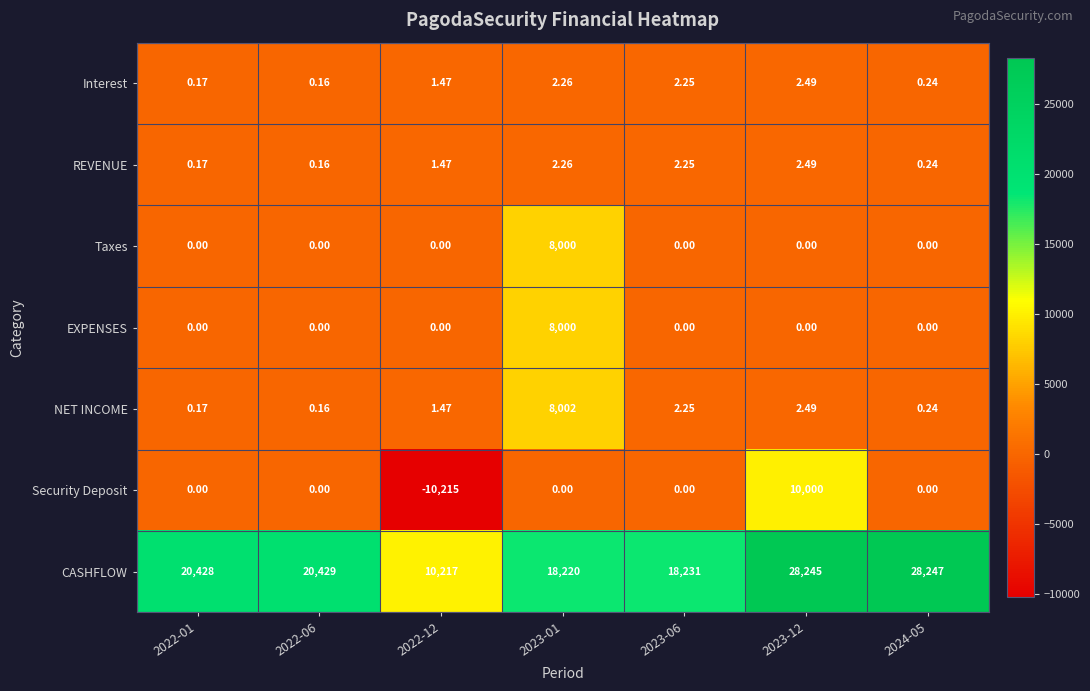

Which series has the largest total across all categories?

CASHFLOW